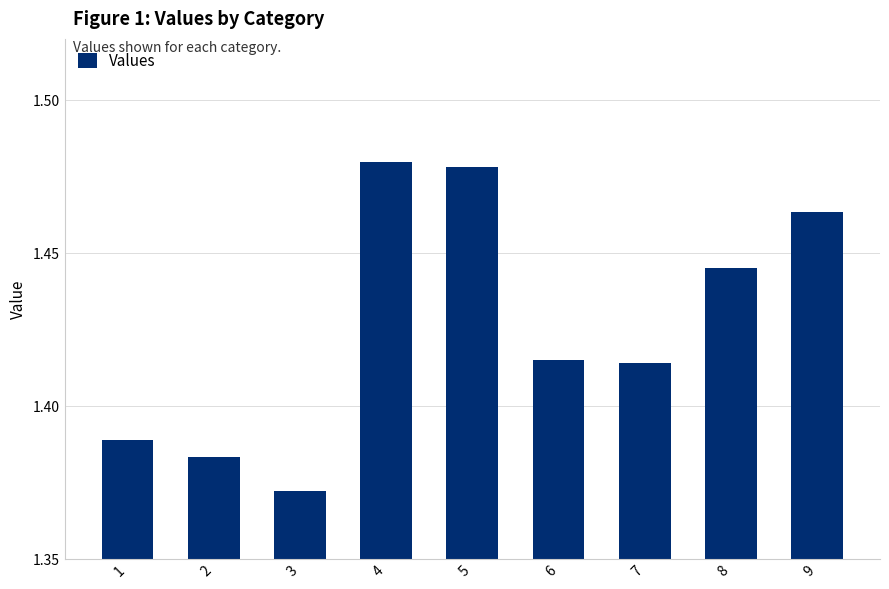

What is the difference between the second highest and minimum values?

0.1